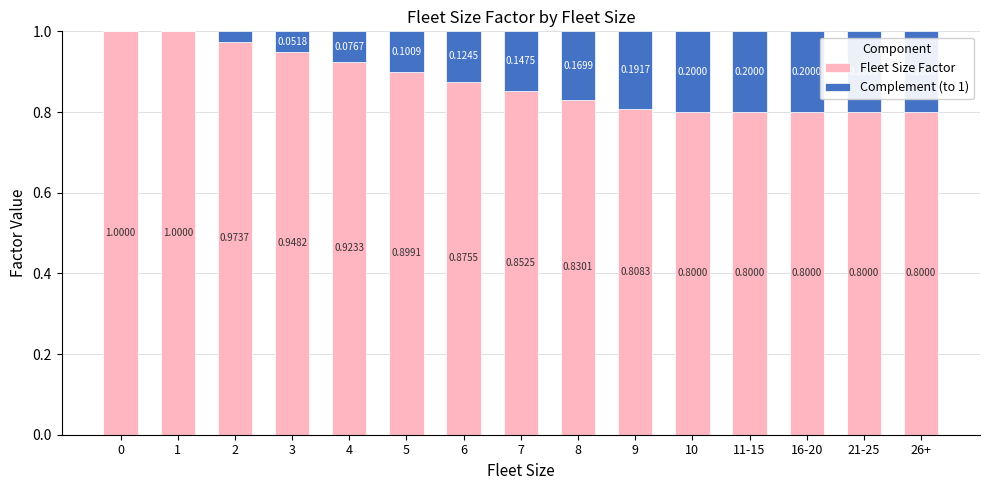

What is the total value across all series at 8?

1.0